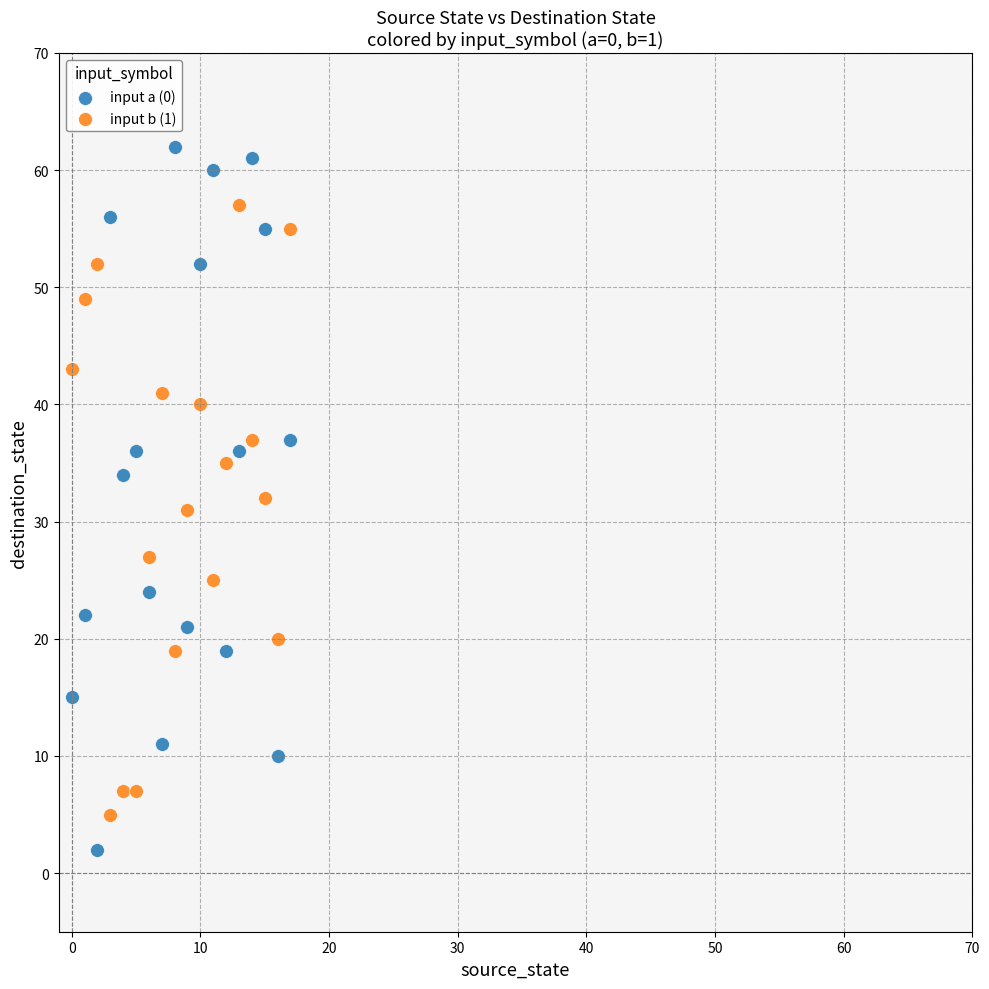

Which series has the widest spread of Y values?

input a (0)